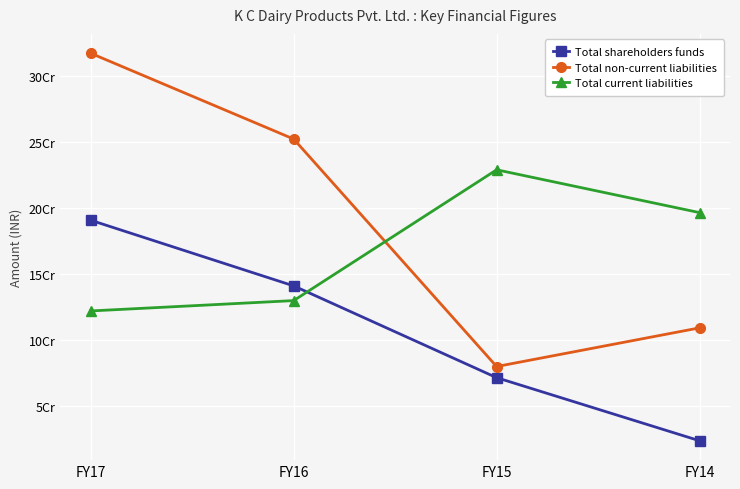

What are all the series names shown in the legend?

Total shareholders funds, Total non-current liabilities, Total current liabilities